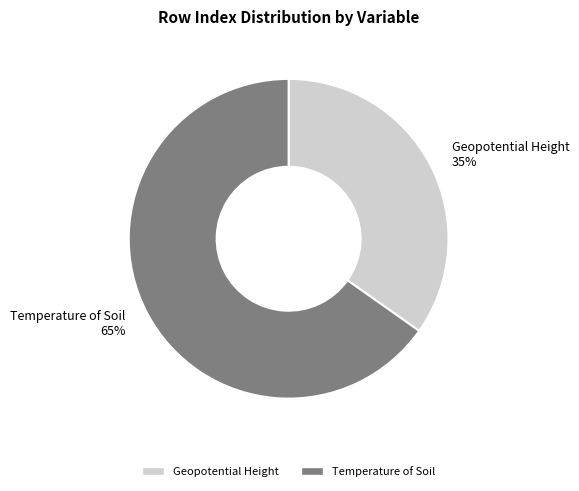

What is the largest slice in the pie chart?

Temperature of Soil